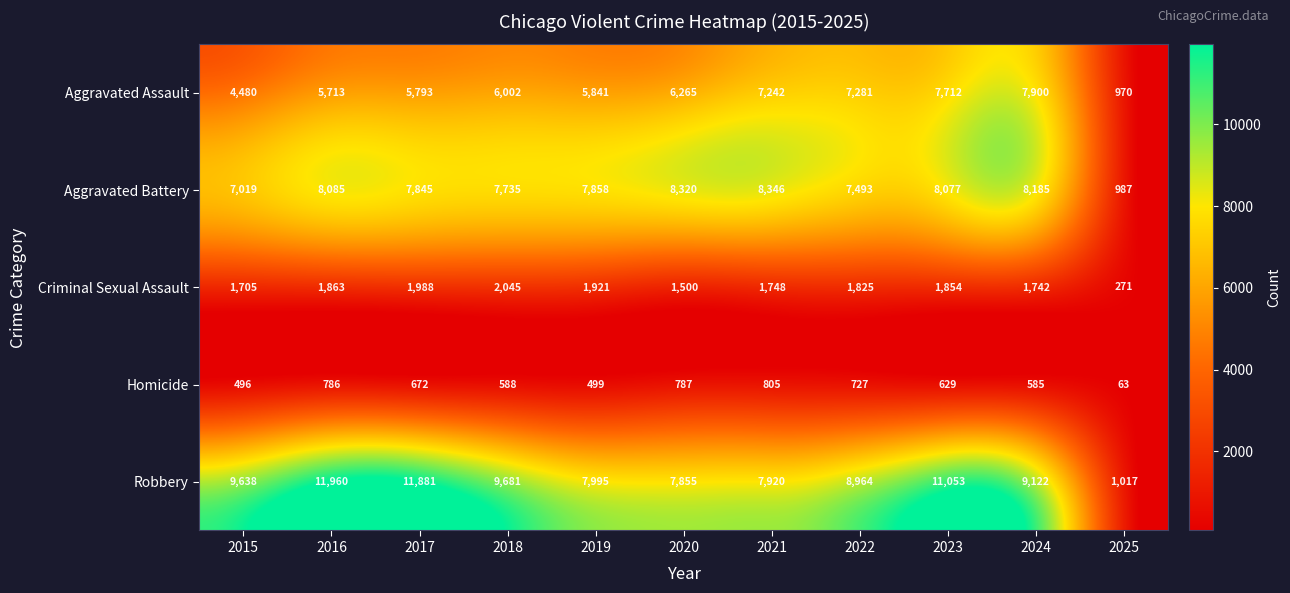

What is the average value of the Robbery series?

8826